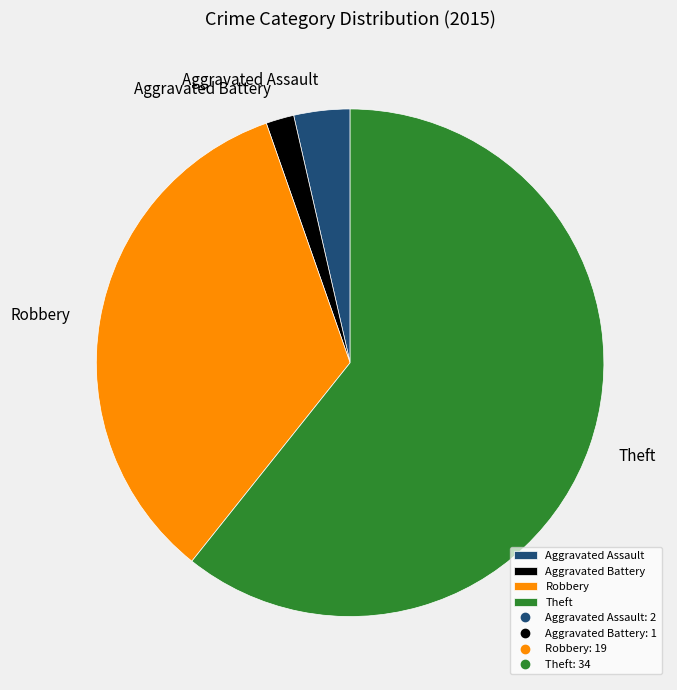

Between Theft and Robbery, which is larger?

Theft